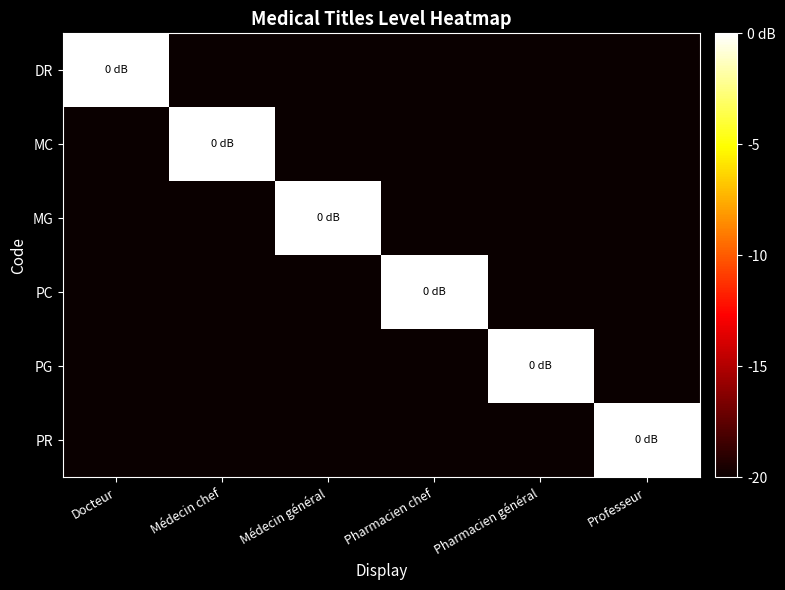

Which has a higher value, Docteur or Médecin général?

Docteur